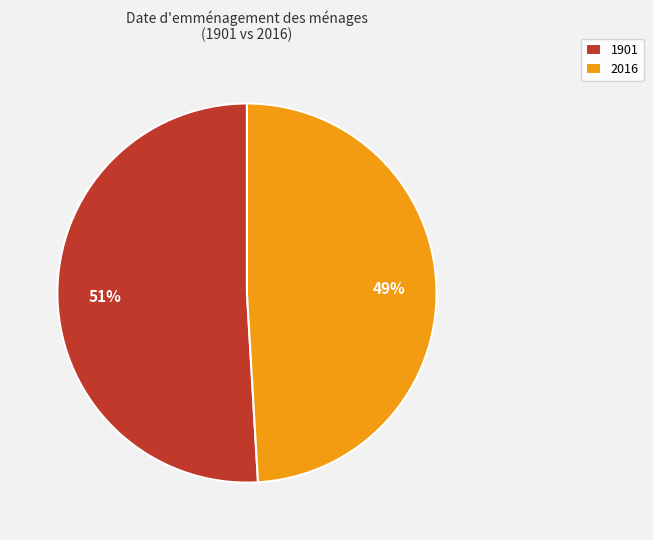

Approximately how many times larger is the value at 2016 compared to 1901?

1.0